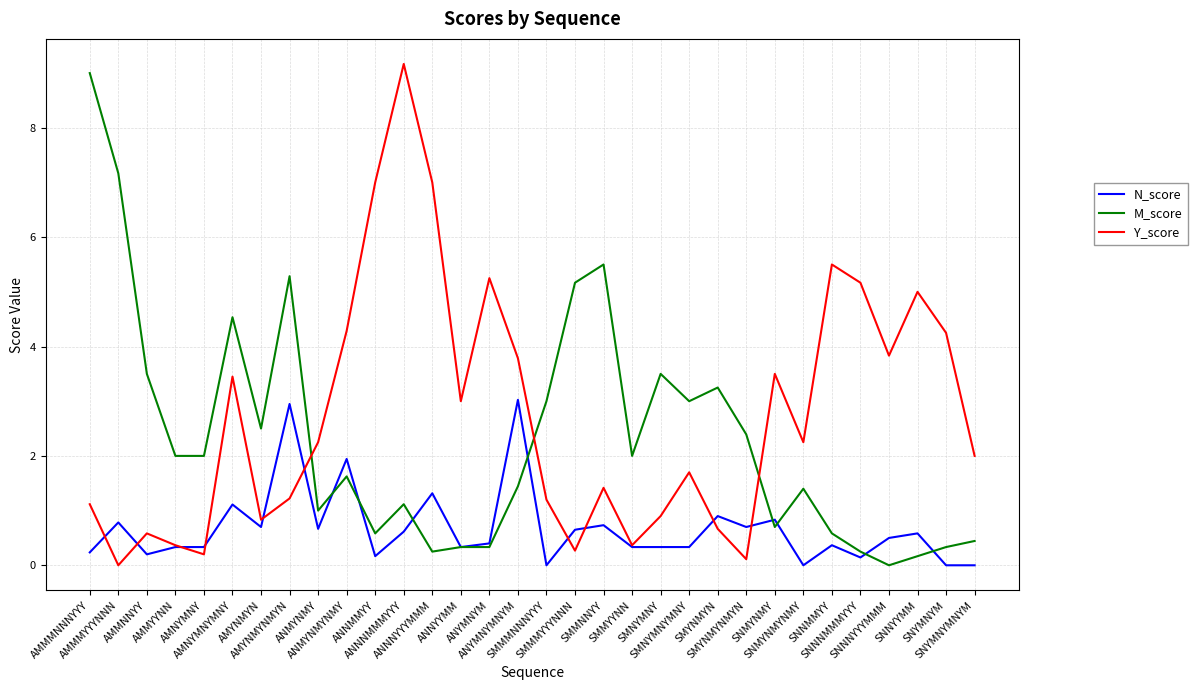

At which label does Y_score reach its peak?

ANNNMMMYYY